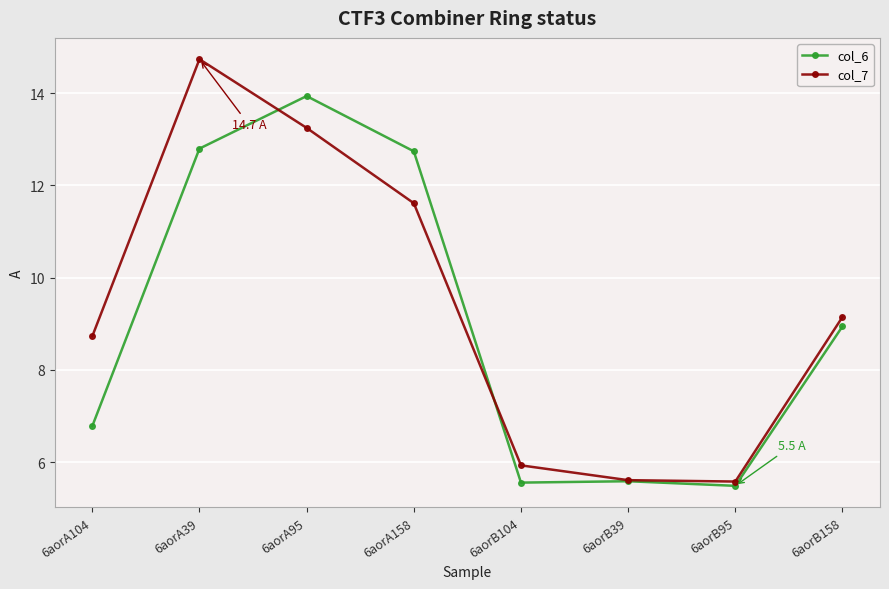

Is the value of col_7 at 6aorA104 greater than the value of col_6 at 6aorB104?

Yes